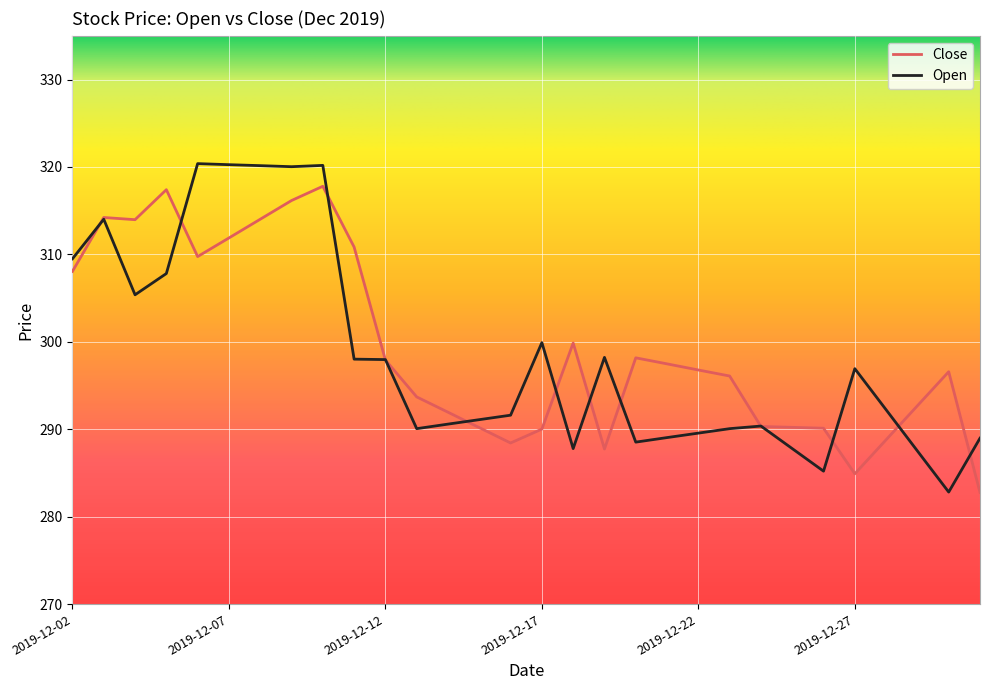

What is the maximum value shown in the chart?

320.4